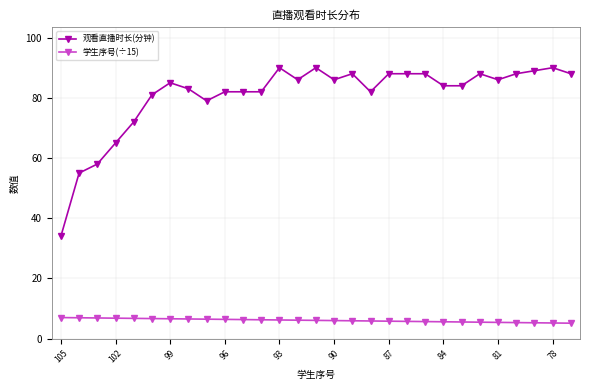

At how many categories does at least one series exceed 14?

29